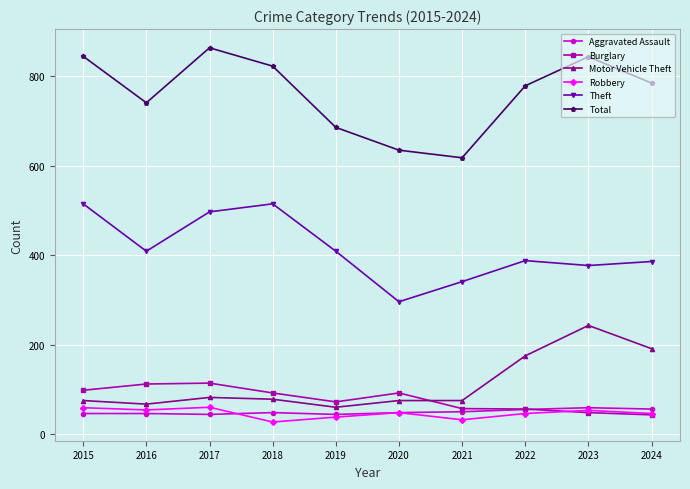

What is the average value of the Total series?

762